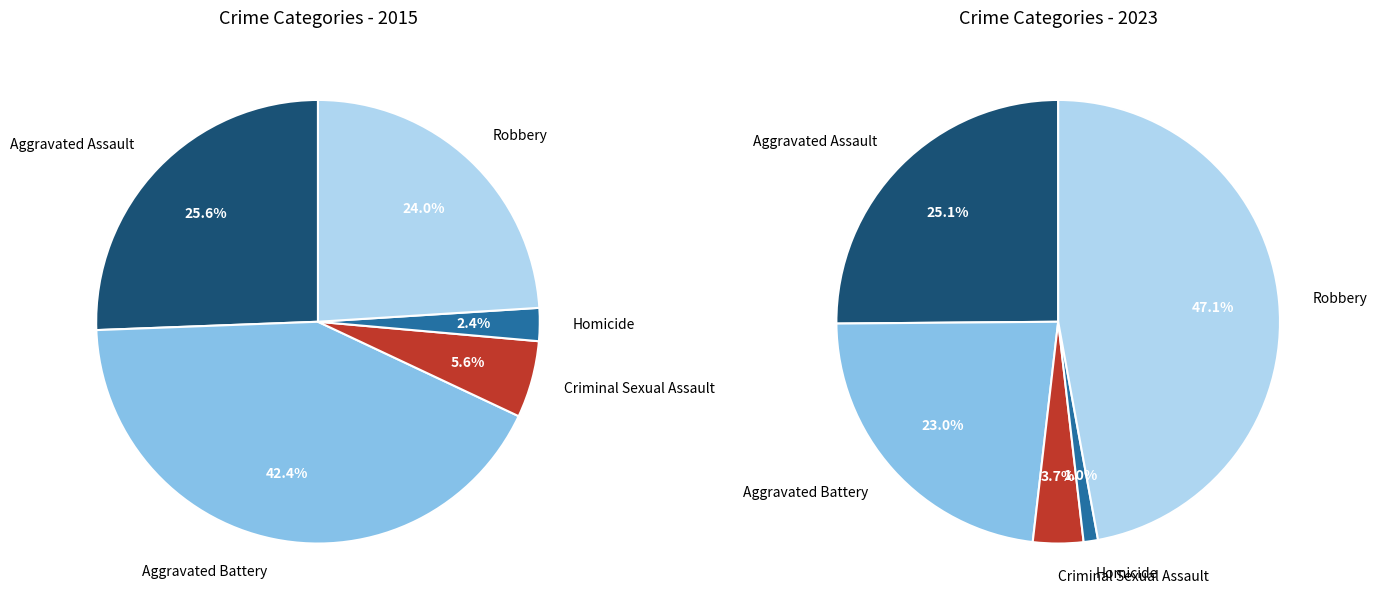

What portion of the pie excludes 4?

76.0%